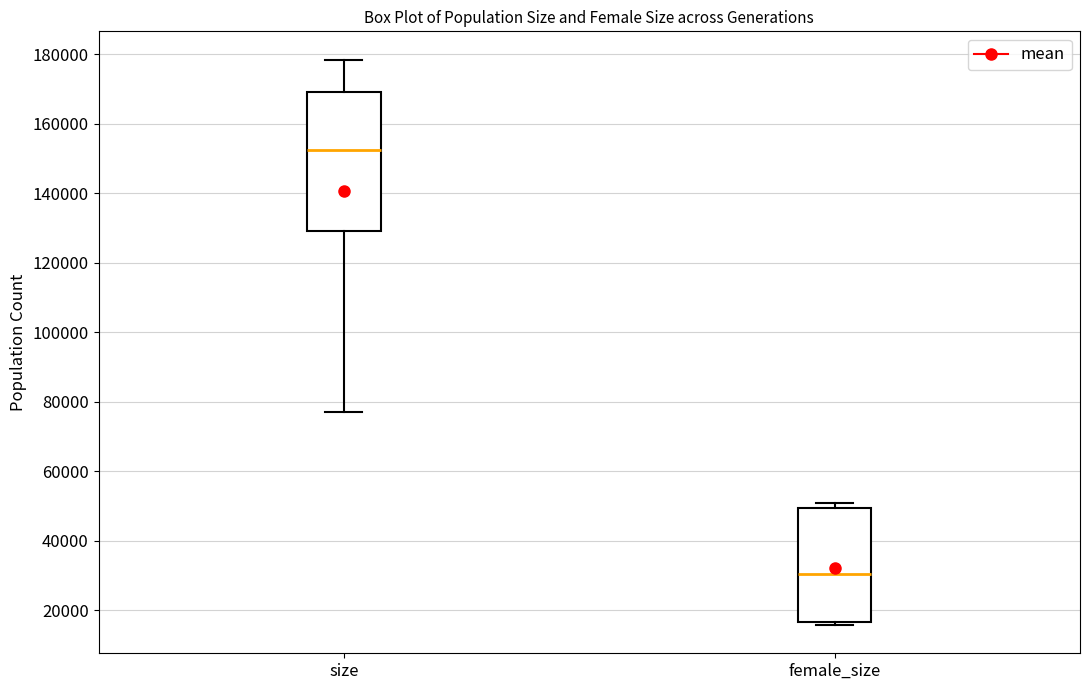

Reading left to right, transcribe this box plot: for each box, give where its median line is, the range the box spans, and where its two whiskers end, as read against the y-axis. The values are not printed on the chart, so give them approximately, as read against the axis.

size: median 152000, box 130000 to 170000, whiskers 78000 to 178000
female_size: median 30000, box 16000 to 50000, whiskers 16000 (just below the box's lower edge) to 50000 (just above the box's upper edge)